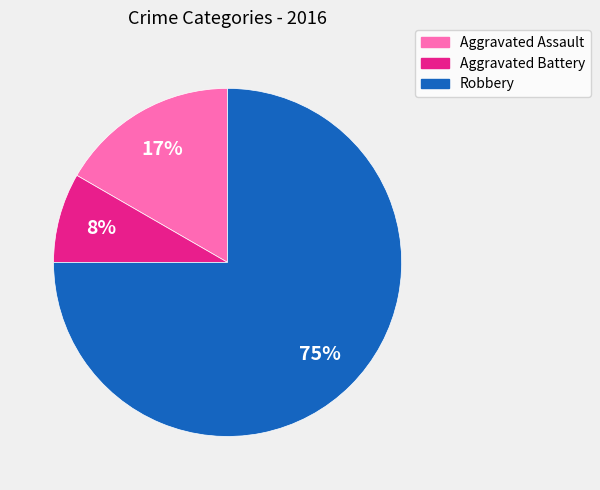

How many segments does this pie chart have?

3